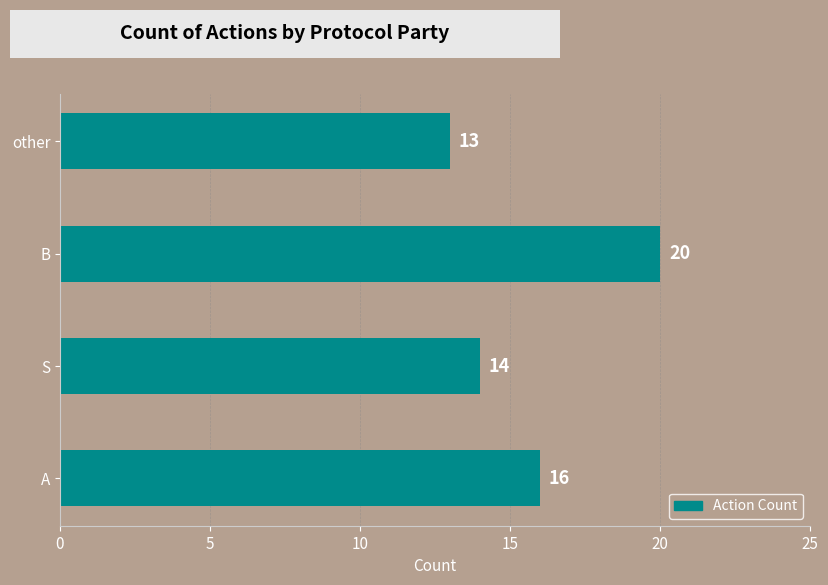

Approximately how many times larger is the value at other compared to S?

0.9